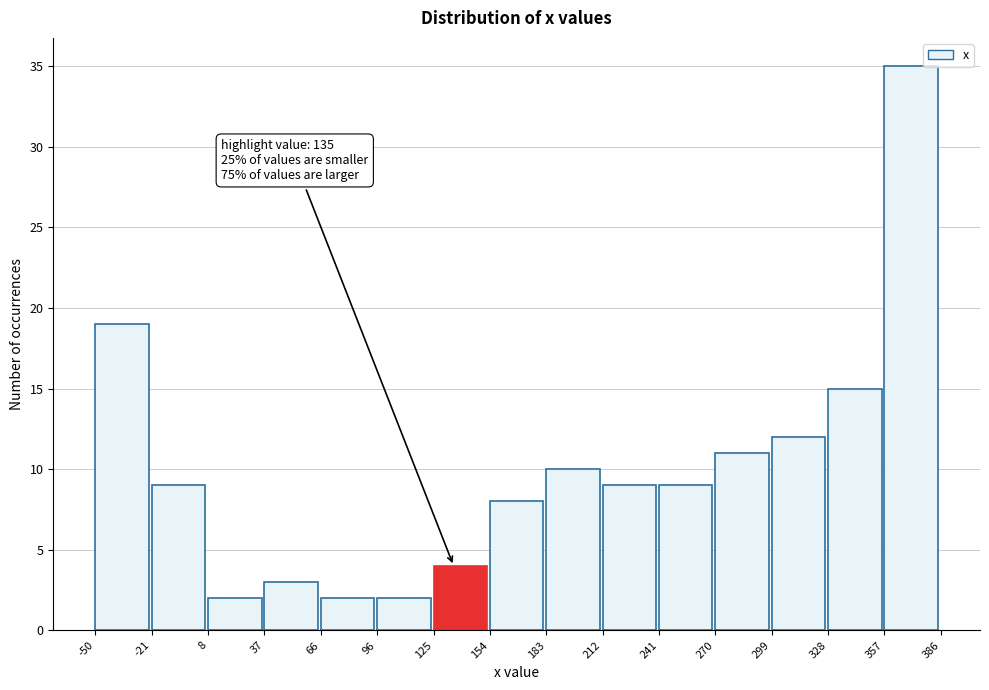

Which range on the x-axis has the tallest bar?

357 to 386